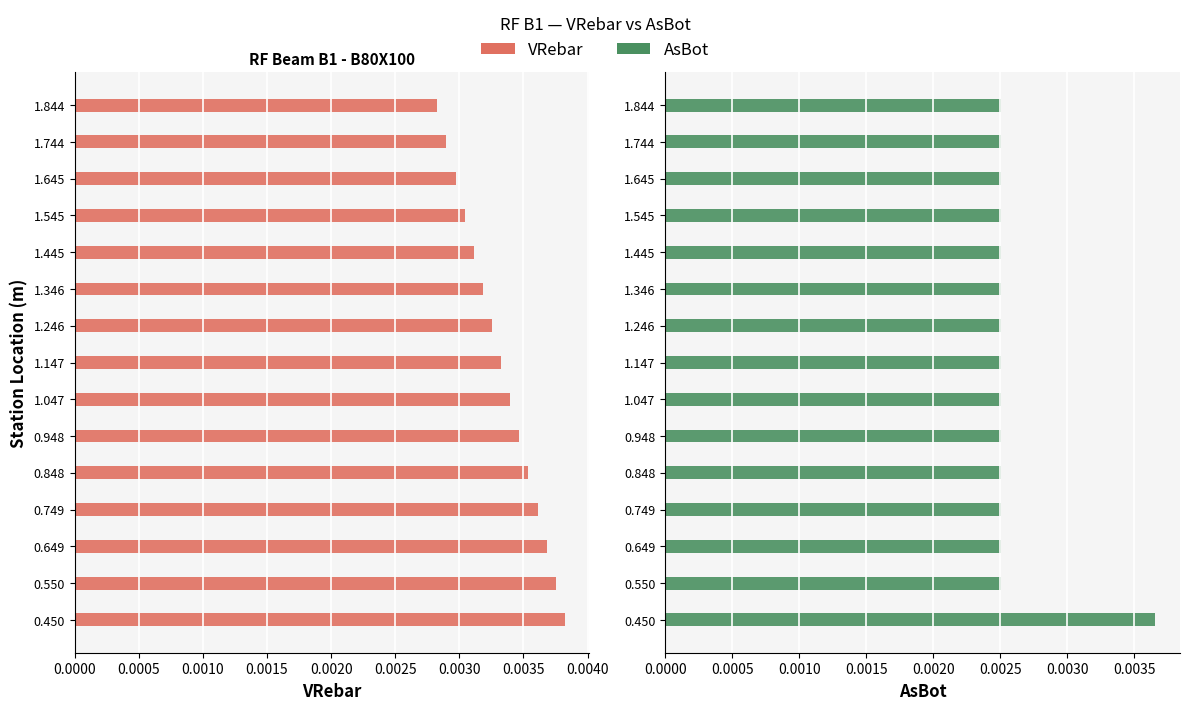

At how many categories does at least one series exceed 0?

15